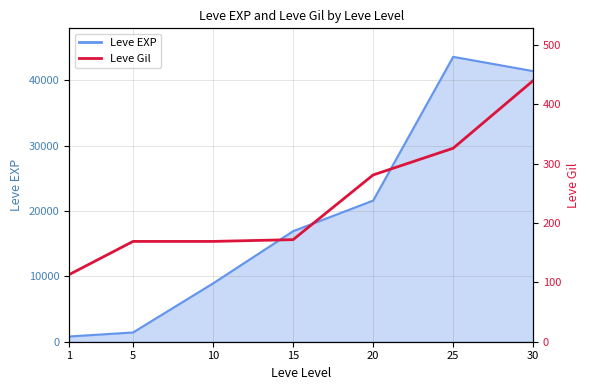

What is the change in value from 1 to 20?

+168